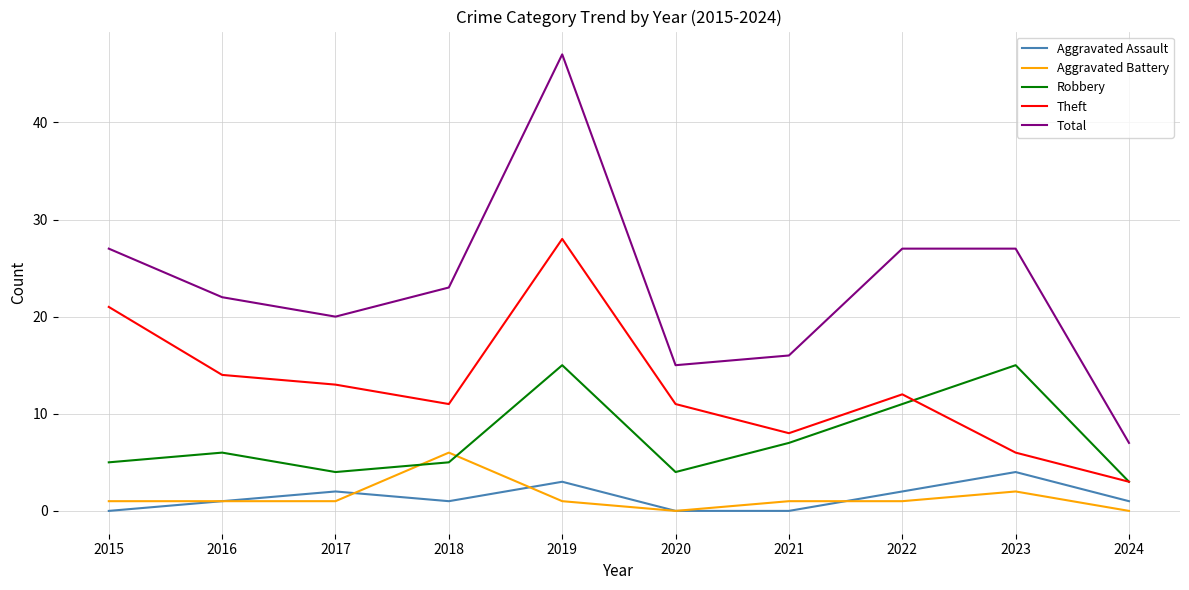

At which label does Total reach its peak?

2019